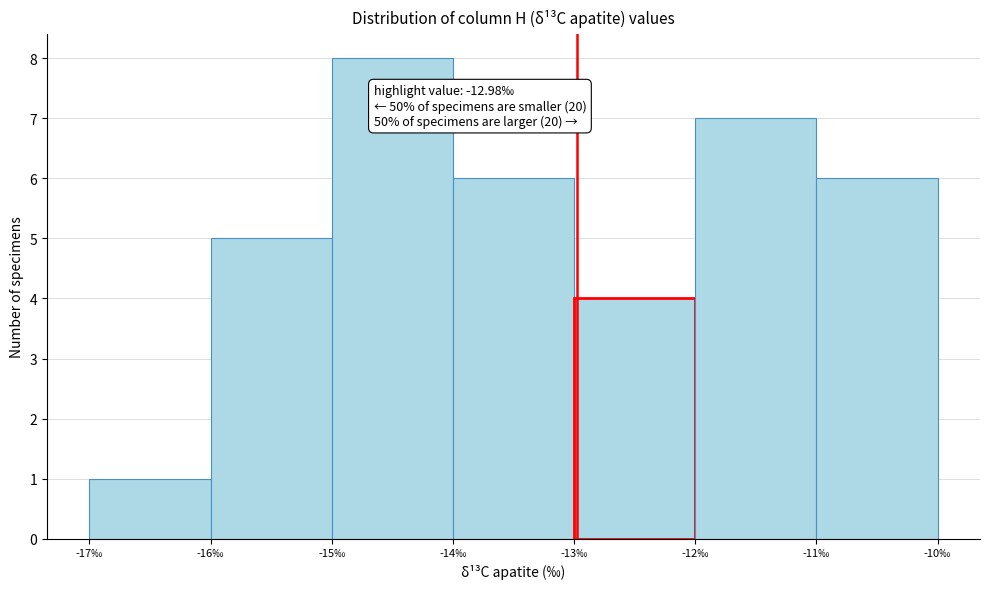

Over which range of the x-axis is the bar tallest?

-15 to -14